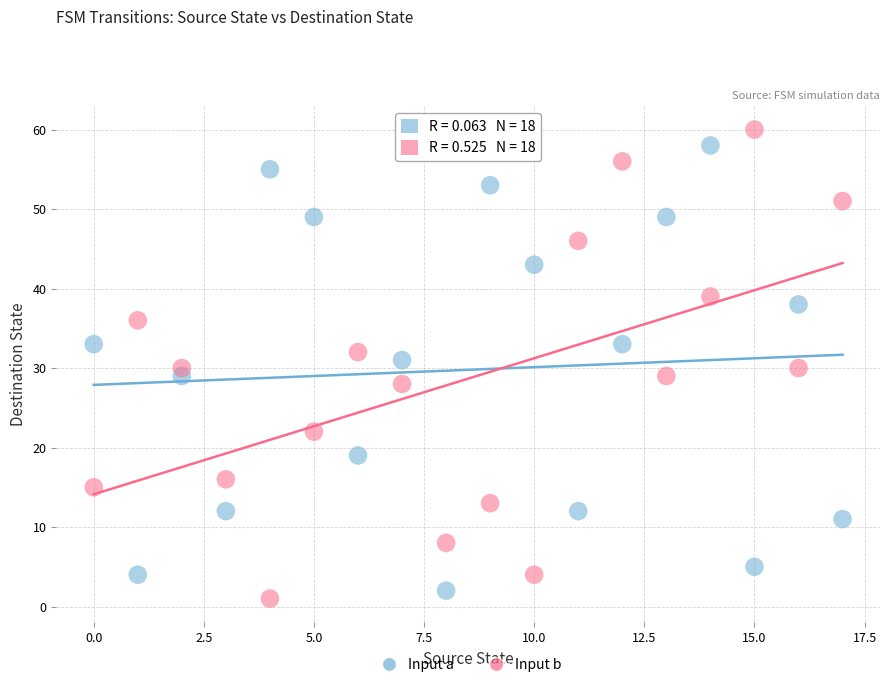

Across all data points, what is the range of Y values (max minus min)?

59